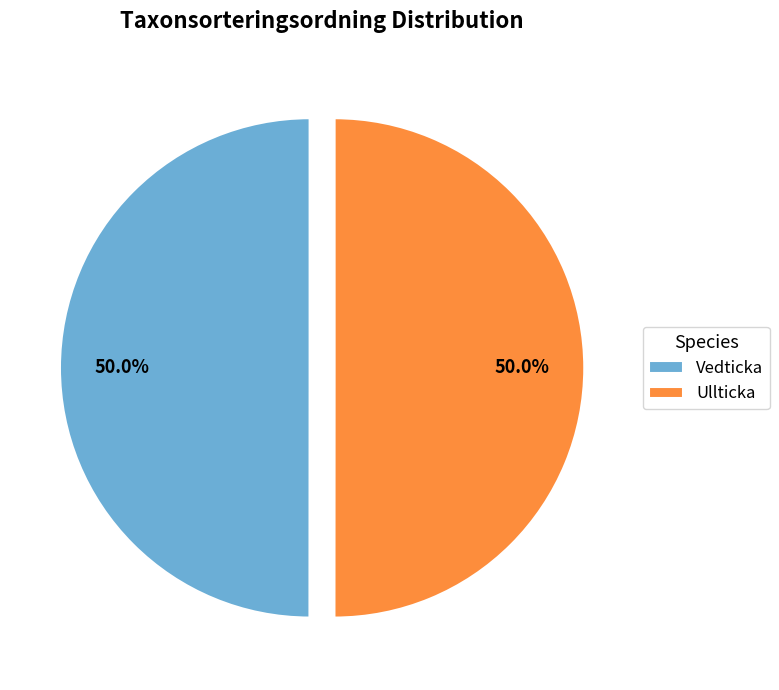

Combined, do Vedticka and Ullticka account for over 50%?

Yes